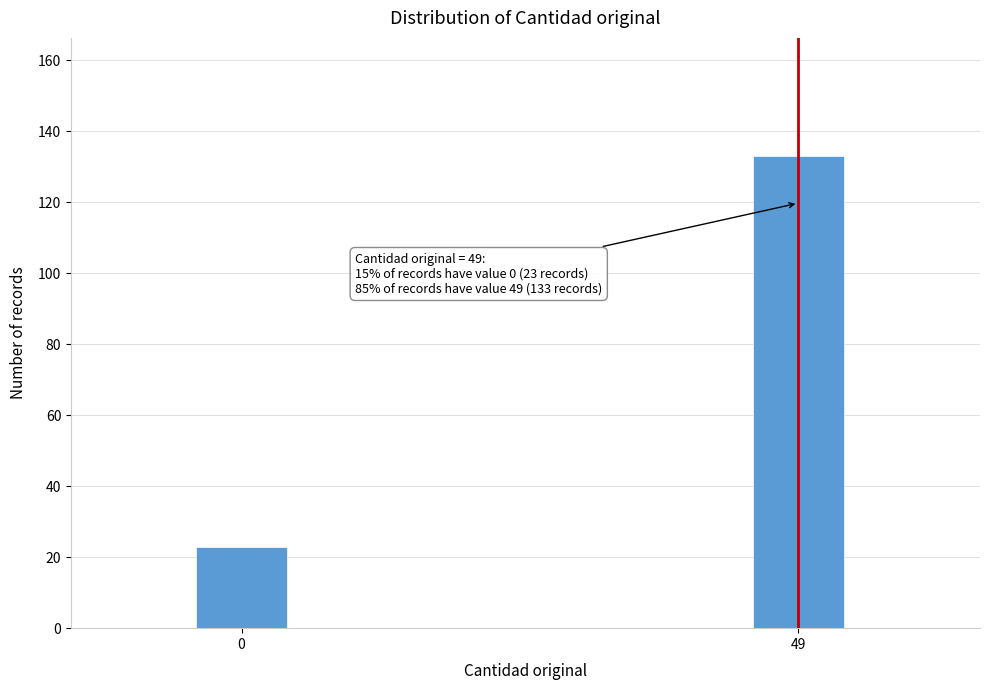

Reading left to right, list all the values displayed in this chart.

0=23	49=133